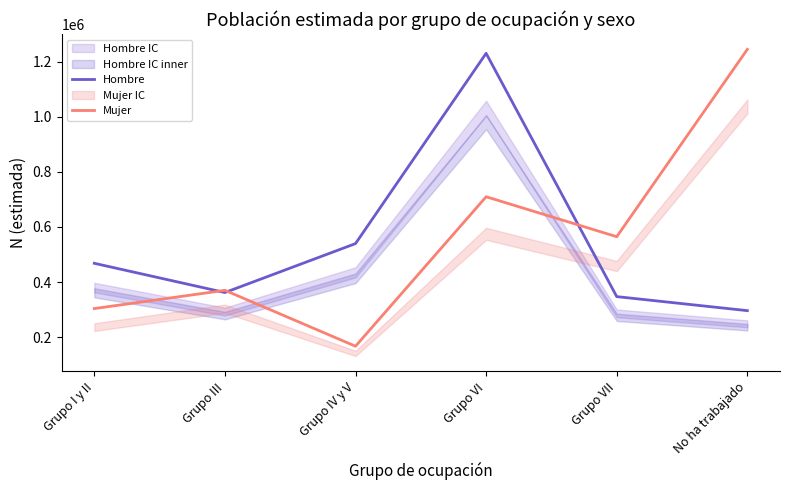

Reading left to right, transcribe all the data shown in this chart.

Hombre: 468018	361810	539673	1231317	346945	295918
Mujer: 303439	369859	166615	709957	564690	1245815